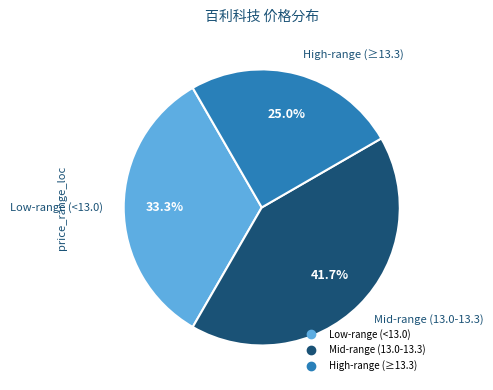

Does any single category account for the majority?

No